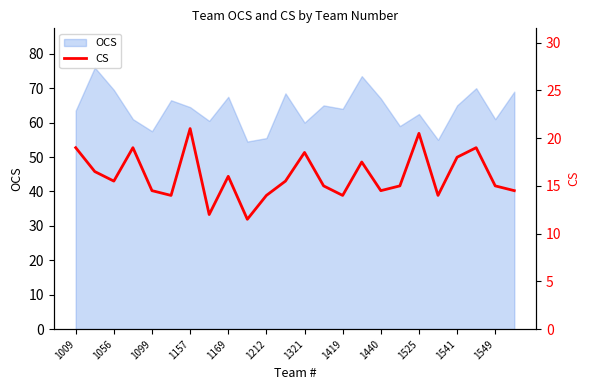

The value at 1056 is 9.0. True or false?

False